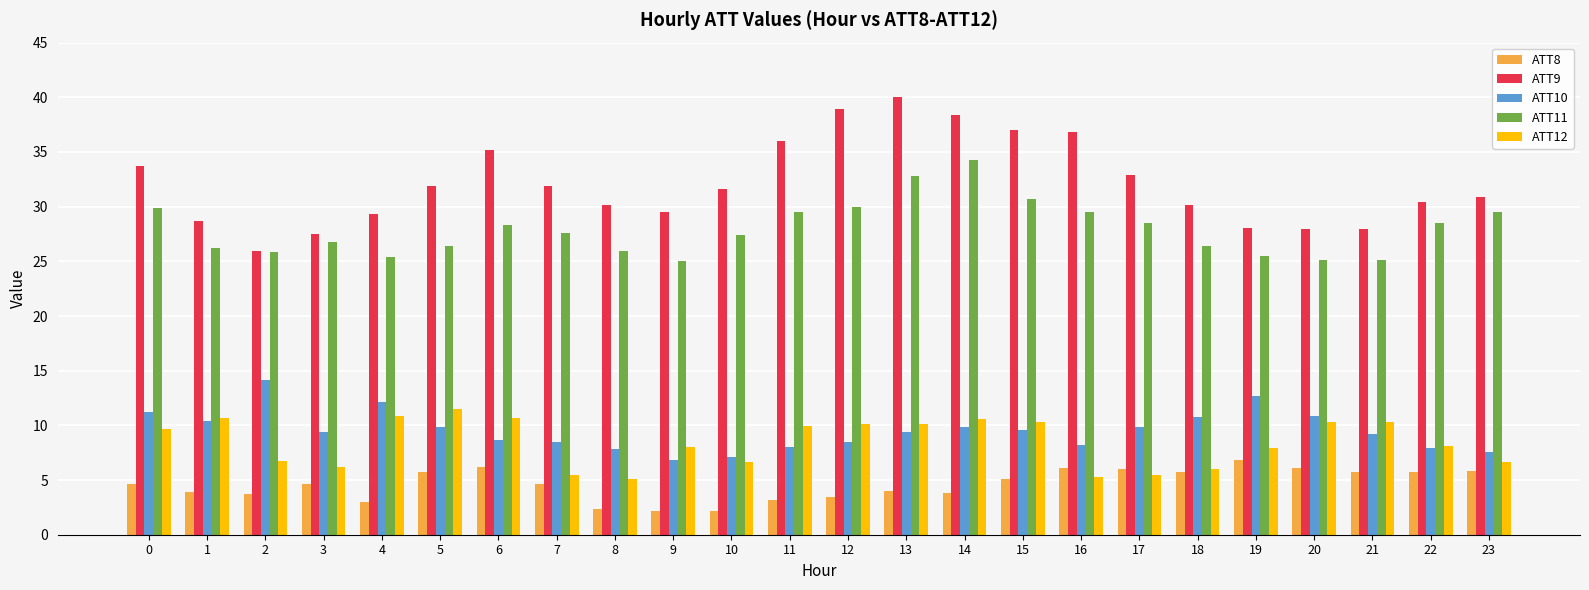

Does the chart contain stacked bars?

No